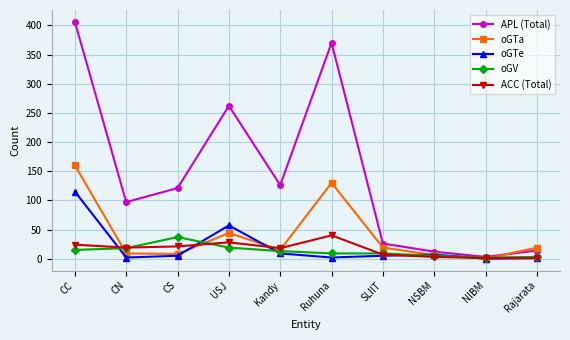

What is the minimum value for ACC (Total)?

1